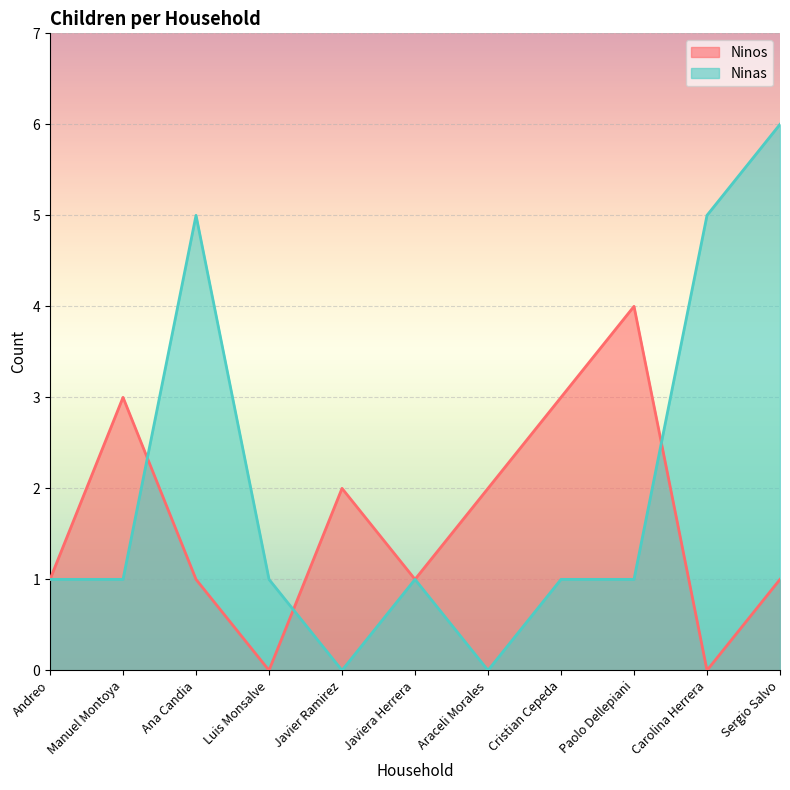

At which label does Ninas first exceed 1?

Ana Candia